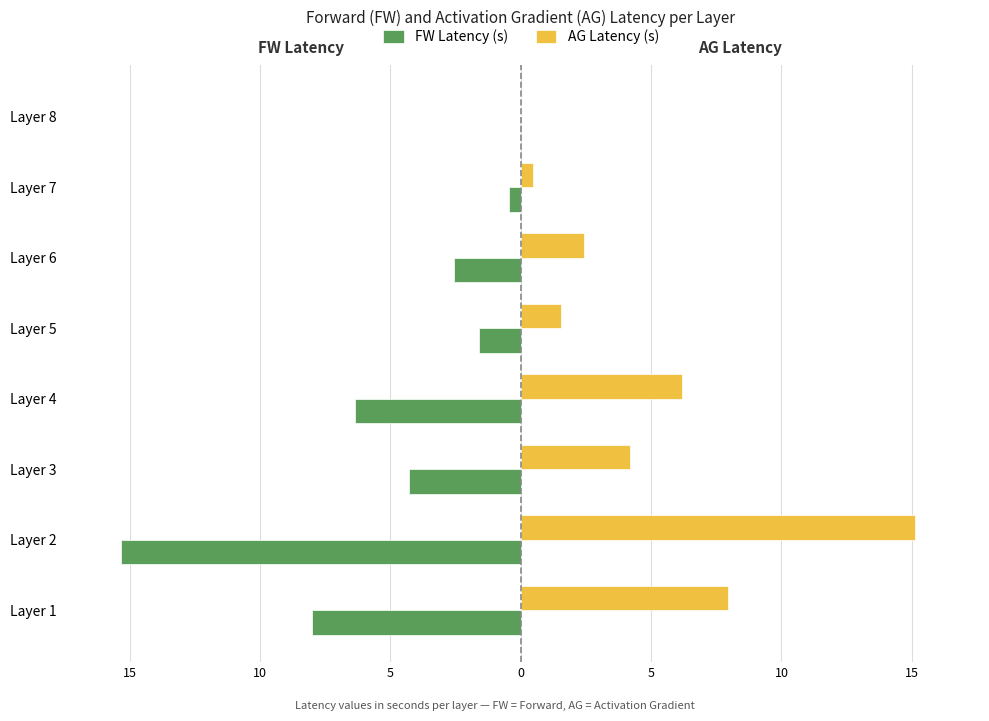

What are all the series names shown in the legend?

FW Latency (s), AG Latency (s)